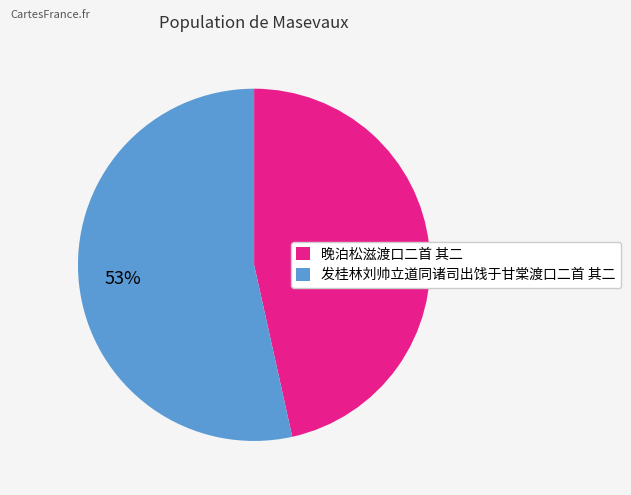

Which slice is the largest?

发桂林刘帅立道同诸司出饯于甘棠渡口二首 其二